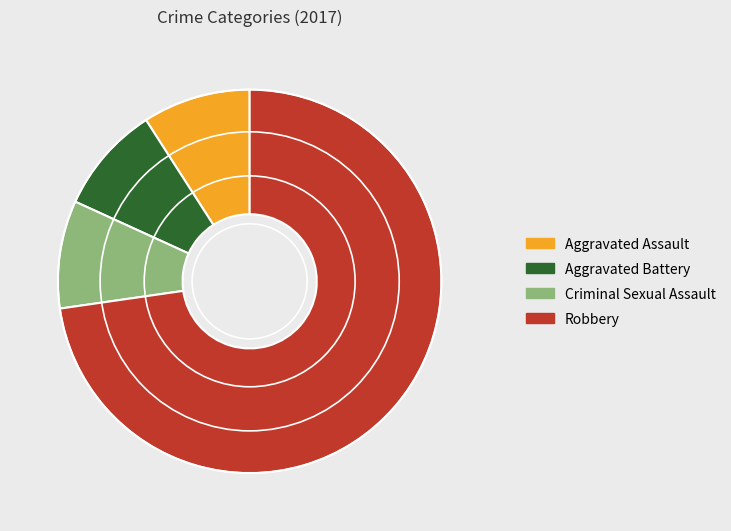

How many slices are in this pie chart?

4